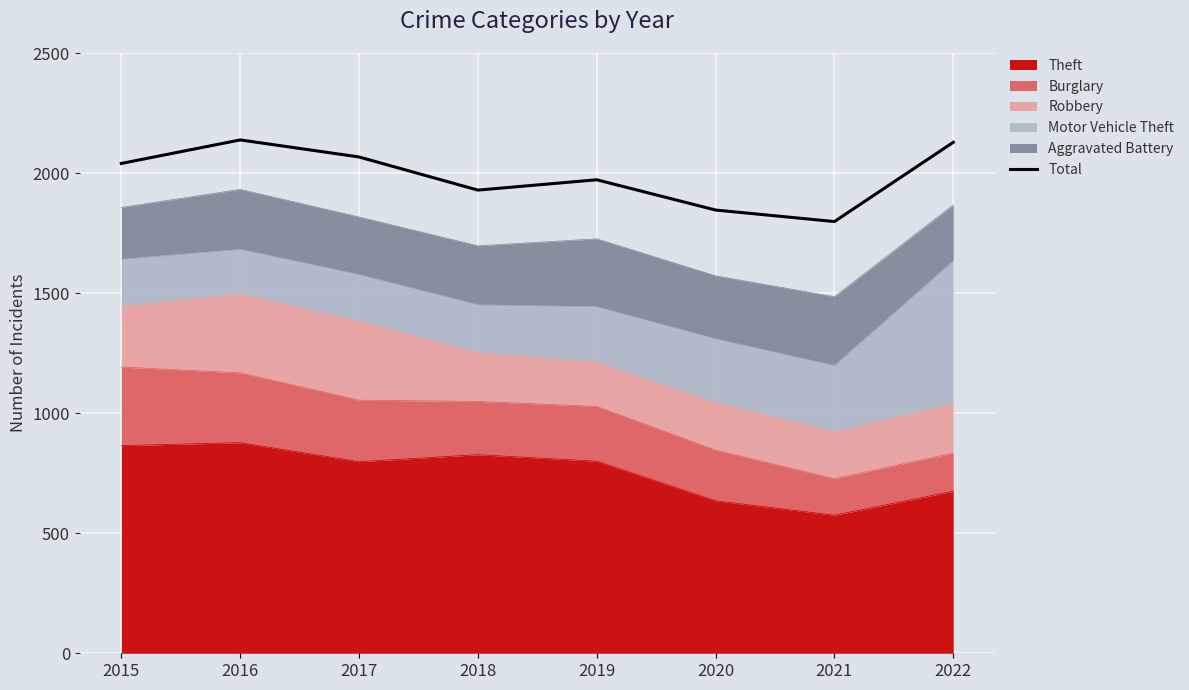

Rank the categories by value from lowest to highest.

2021, 2020, 2018, 2019, 2015, 2017, 2022, 2016